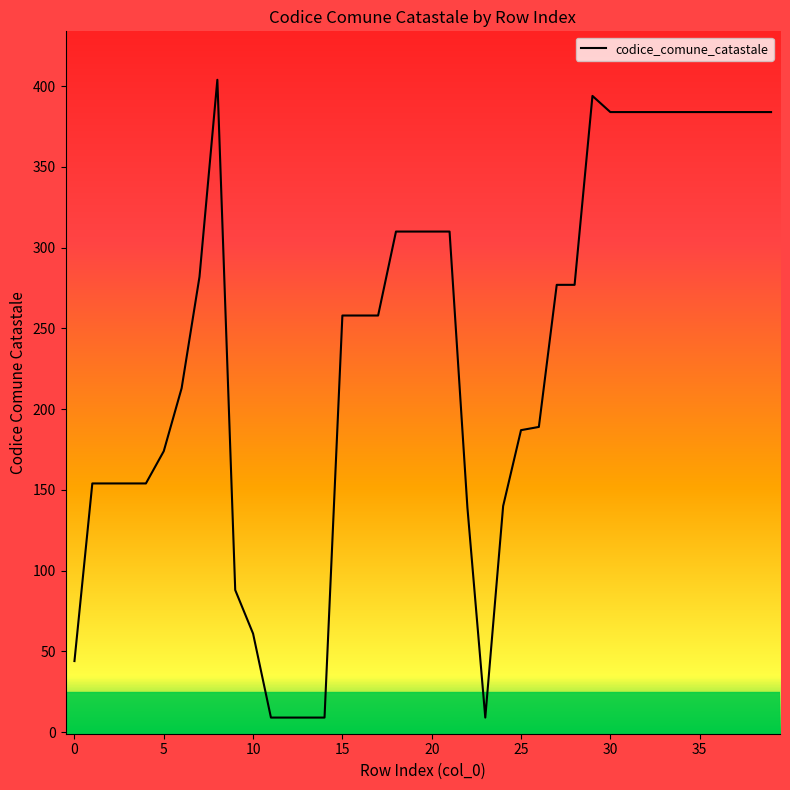

What is the average value?

235